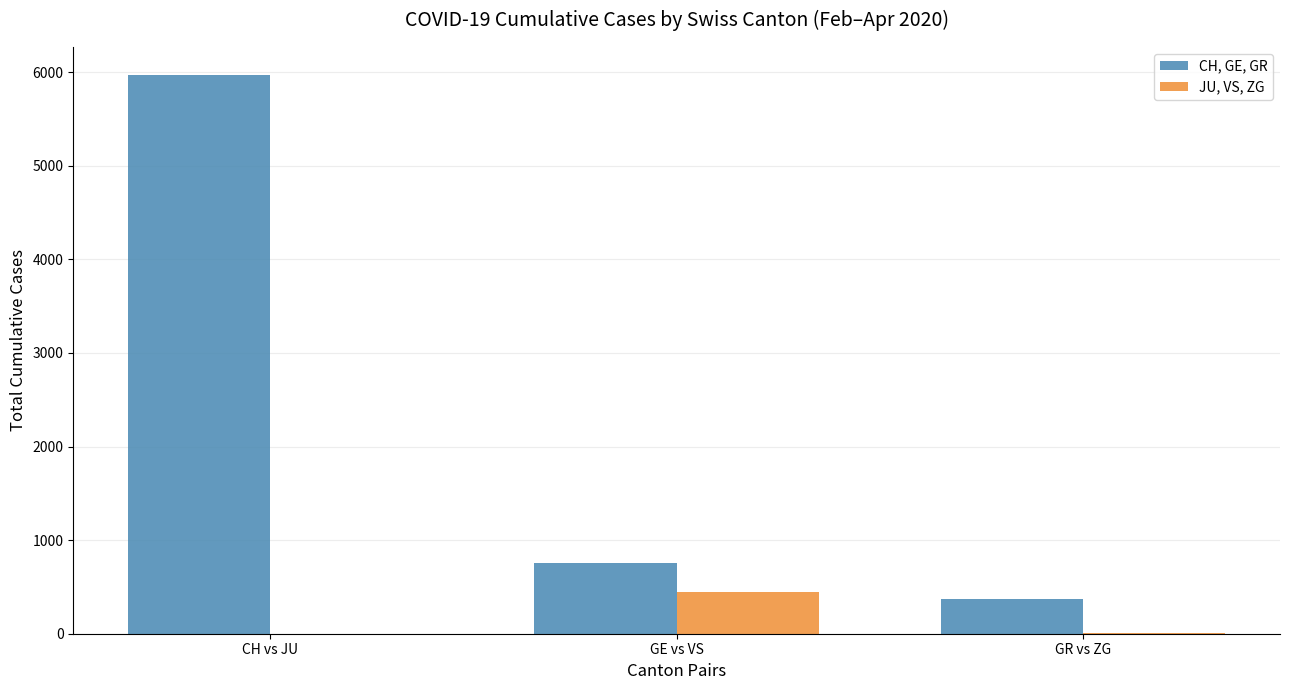

What is the average value of the CH, GE, GR series?

2366